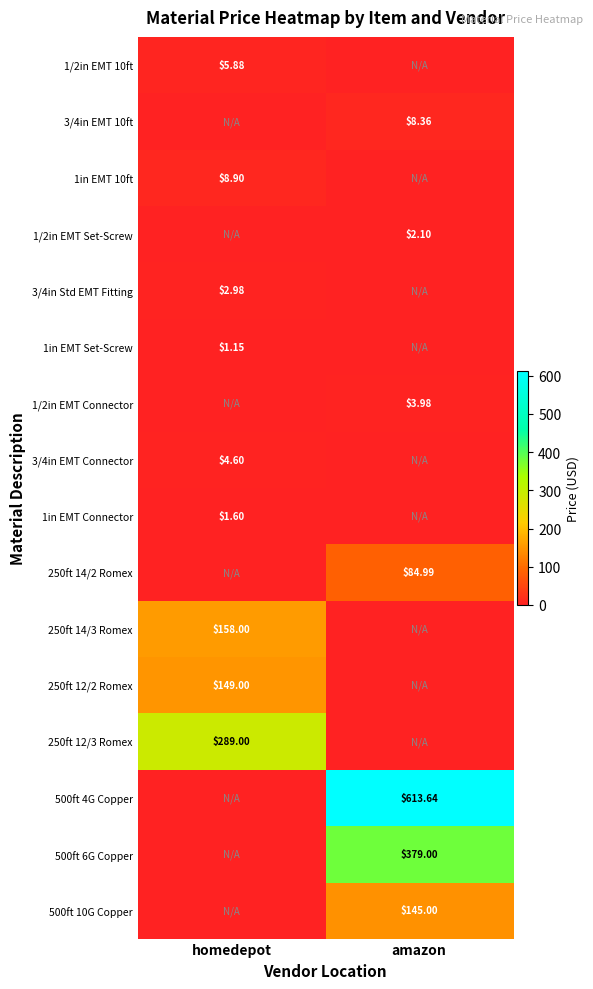

Is the value of 3/4in Std EMT Fitting at homedepot greater than the value of 3/4in EMT 10ft at amazon?

No